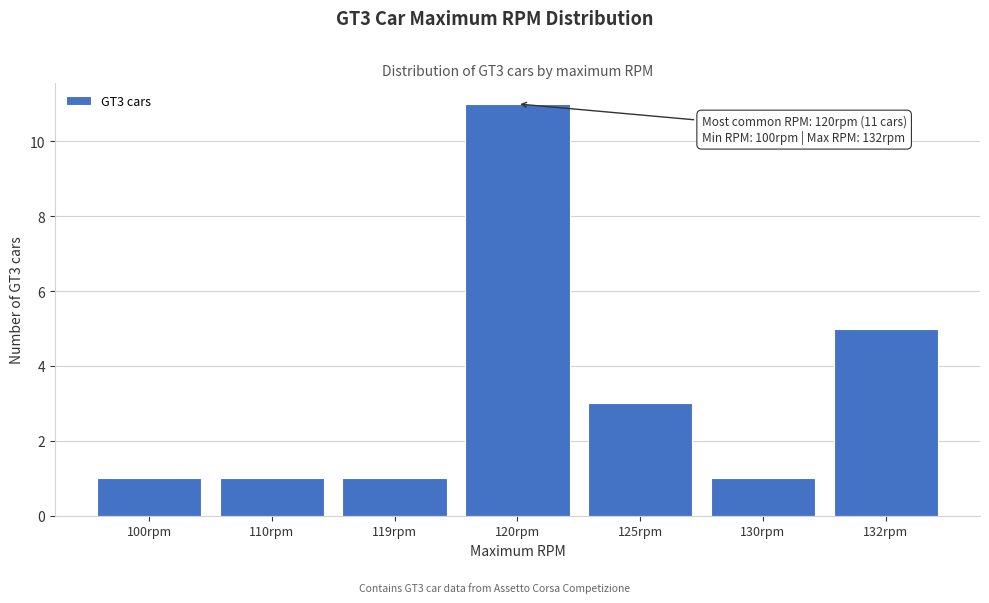

Reading left to right, list all the values displayed in this chart.

100rpm=1	110rpm=1	119rpm=1	120rpm=11	125rpm=3	130rpm=1	132rpm=5